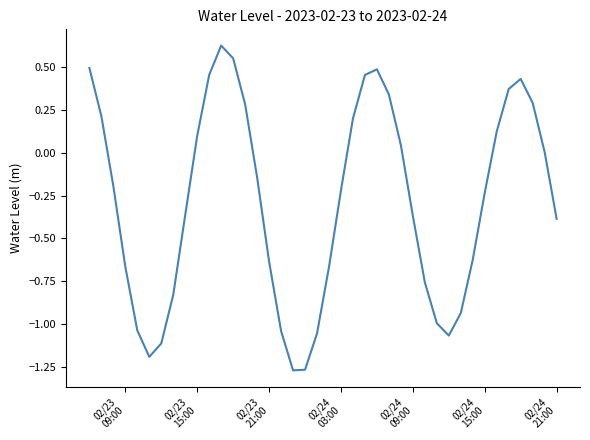

Is this an area chart (filled region under the line)?

No